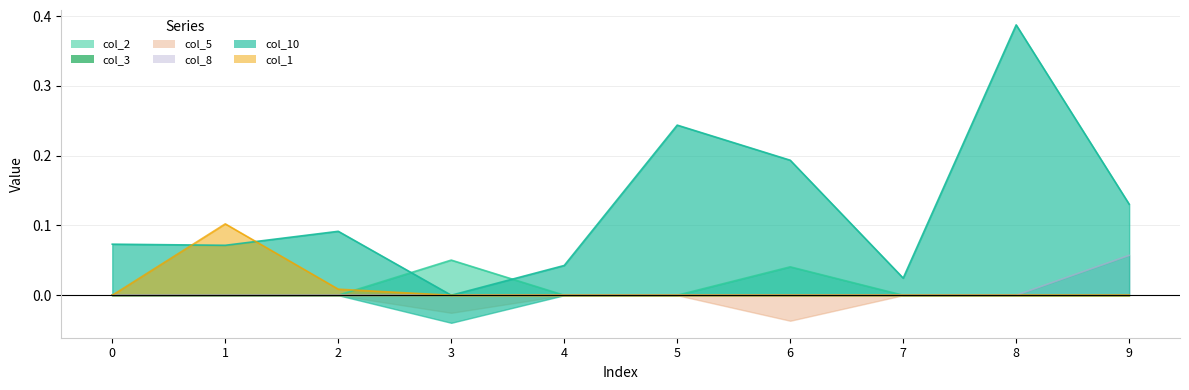

Does the chart display data point markers on the line(s)?

No